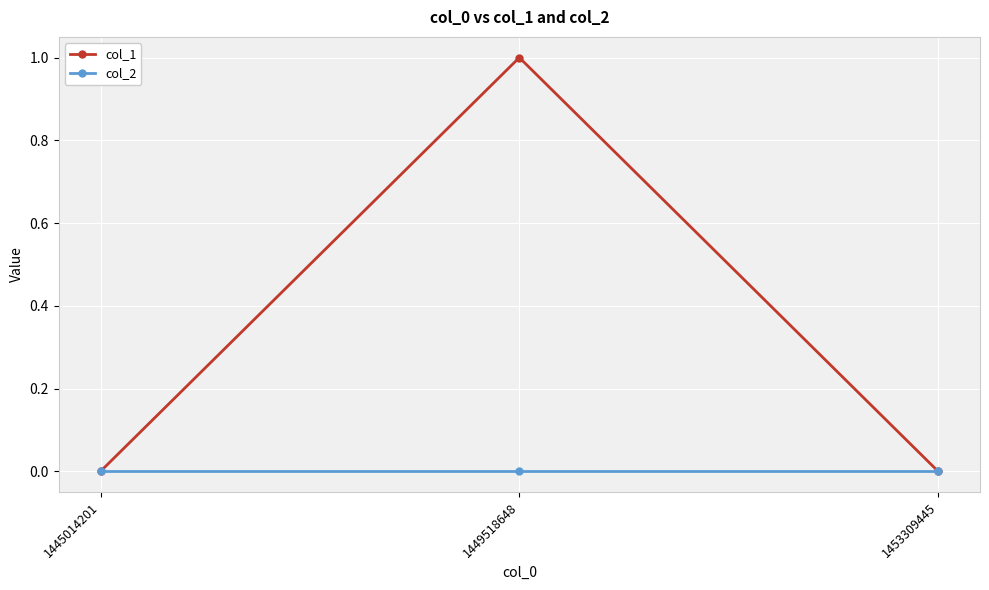

Is the value of col_2 at 1445014201 greater than the value of col_1 at 1449518648?

No